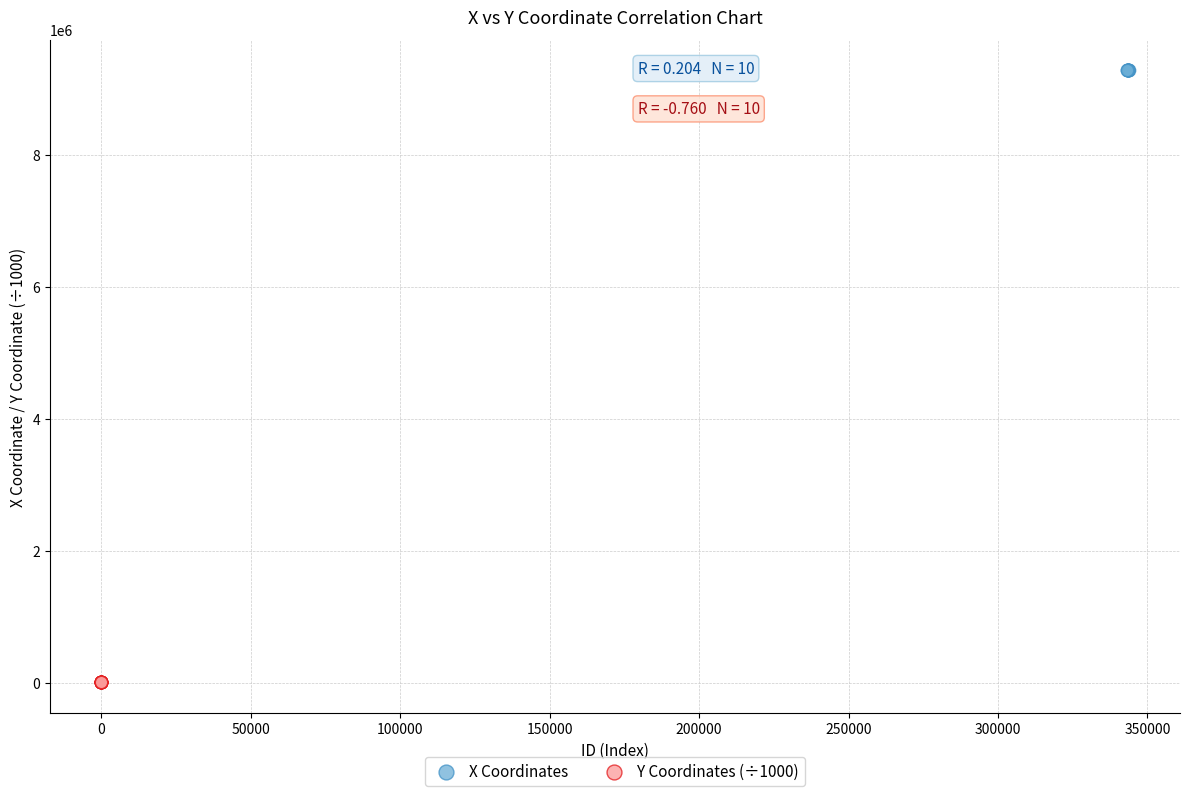

Which series reaches the maximum Y coordinate?

X Coordinates